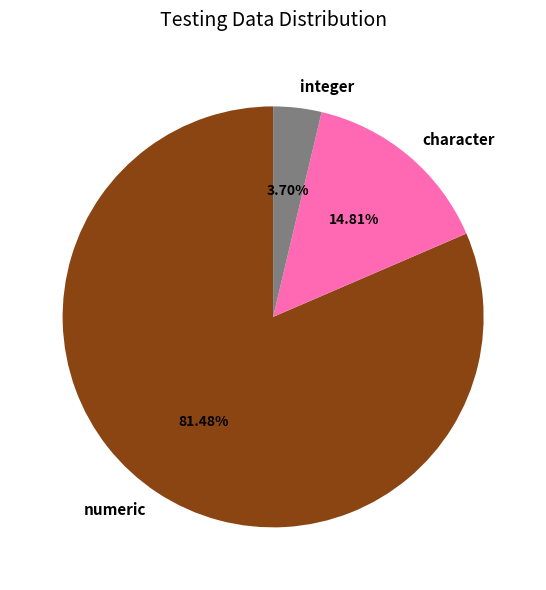

Which slice is the largest?

numeric